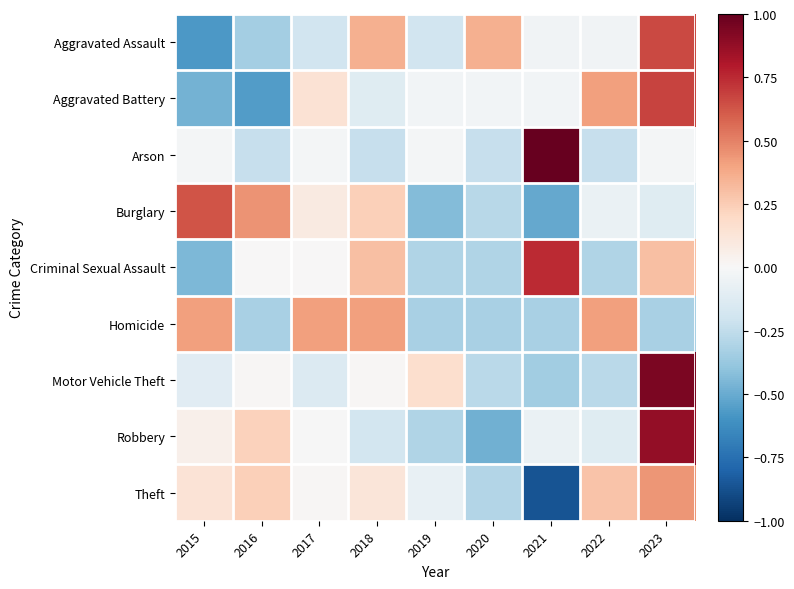

Count the number of data series in this chart.

9